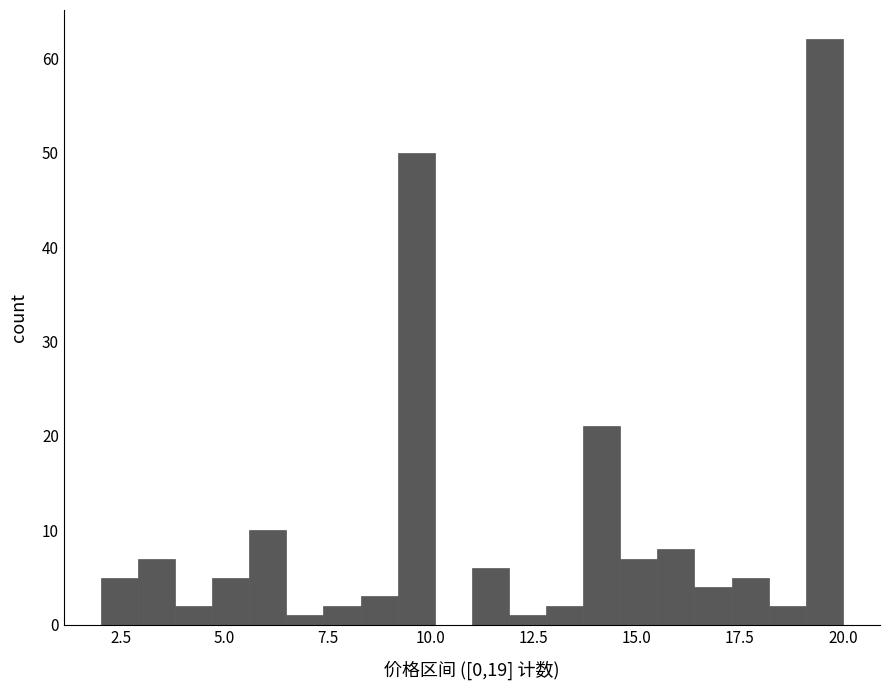

Around what value on the x-axis is the tallest bar? Give the approximate position of its centre, as read against the axis.

19.5